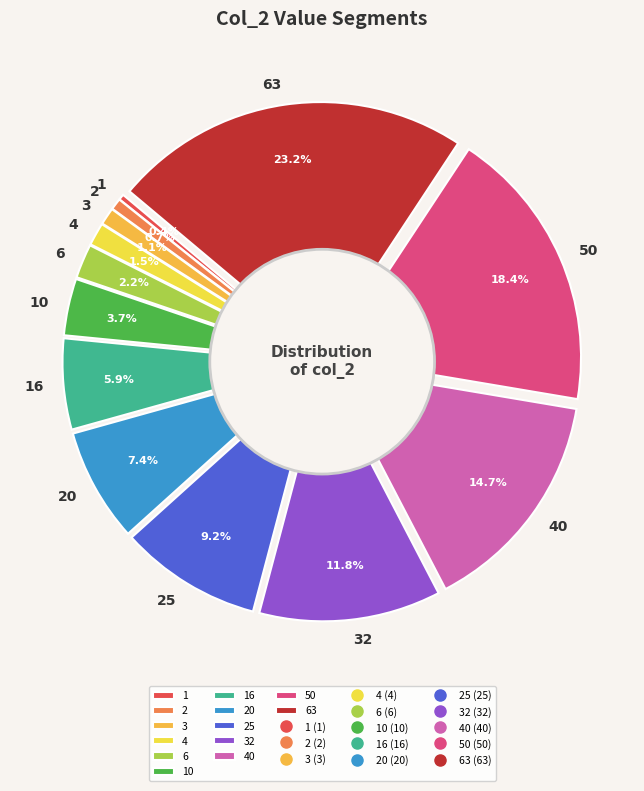

Is 3 the majority of the pie?

No